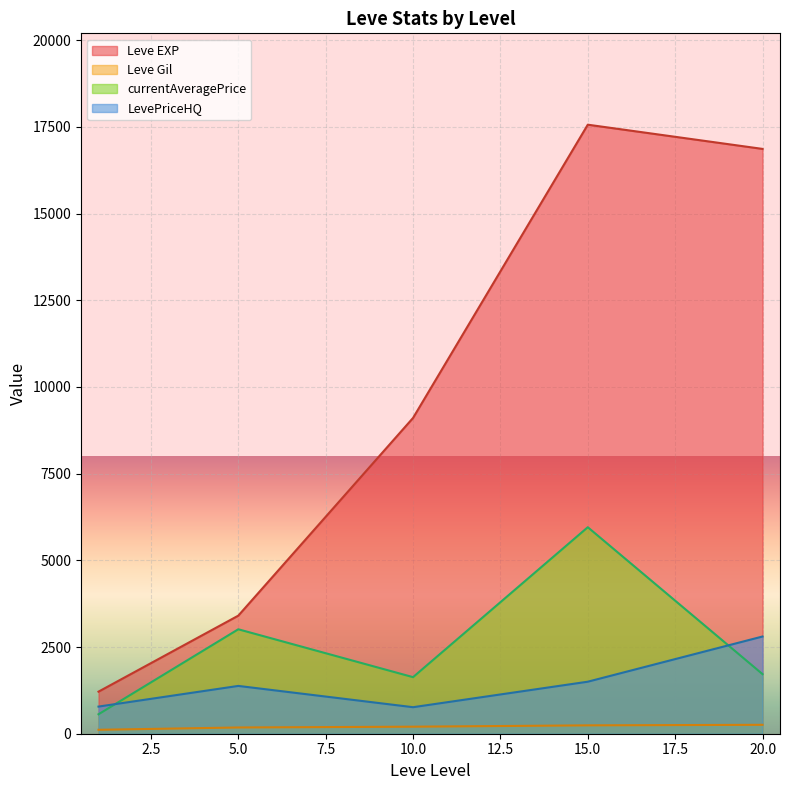

Which series changed the most between 5 and 10?

Leve EXP